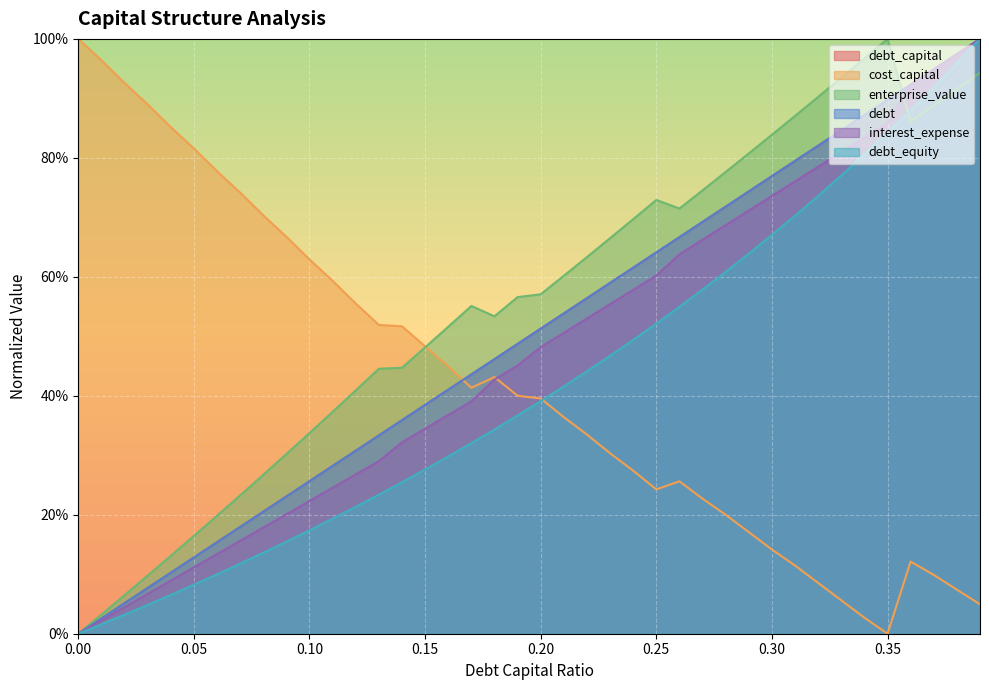

Is it true that debt_equity equals 0.9 at 0.29?

False